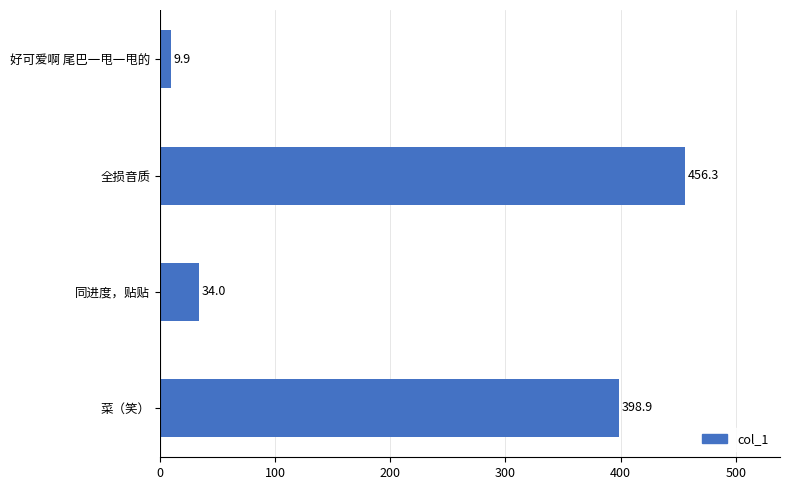

Reading bottom to top, list all the values displayed in this chart.

398.9	34.0	456.3	9.9